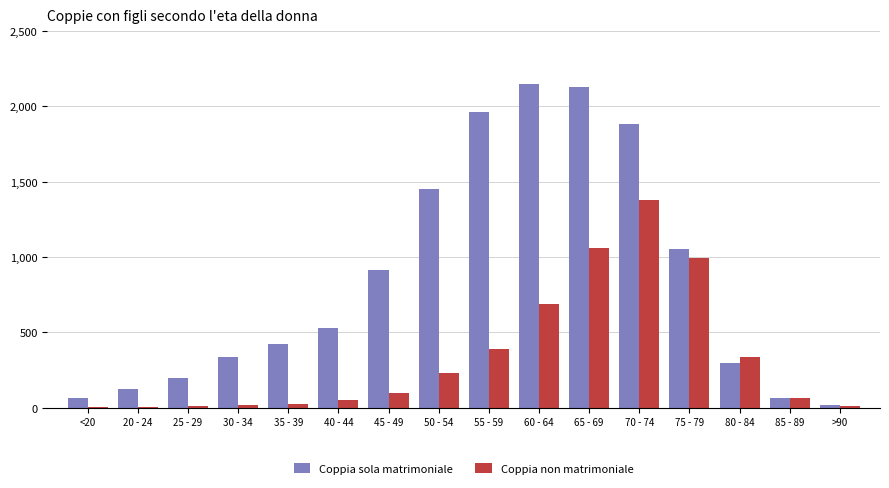

What are all the series names shown in the legend?

Coppia sola matrimoniale, Coppia non matrimoniale